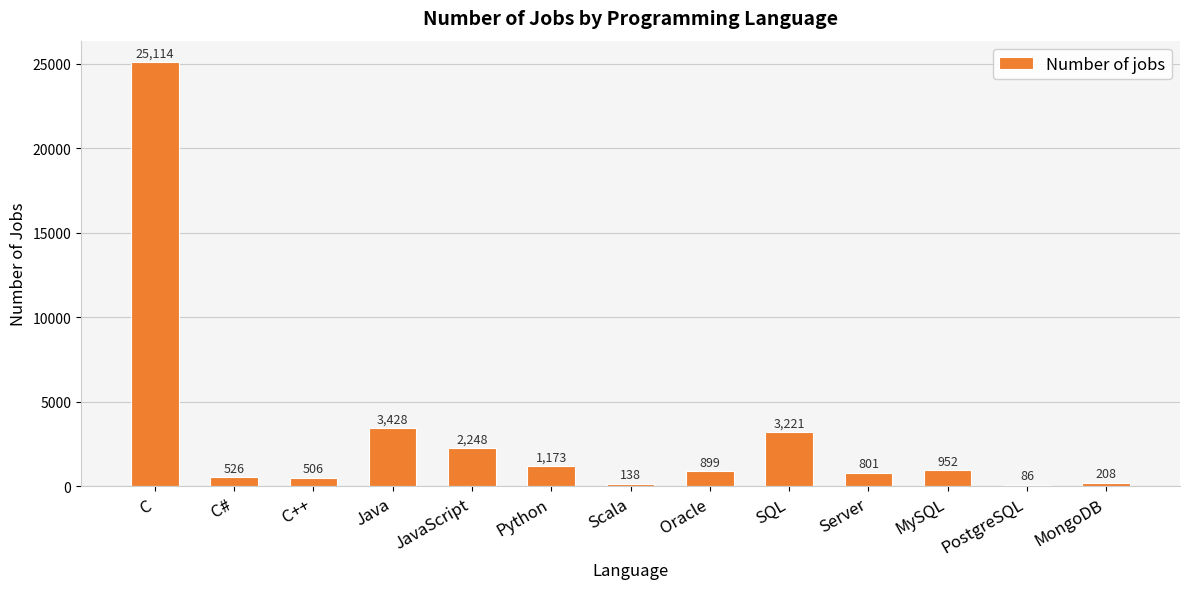

Are the bars horizontal?

No